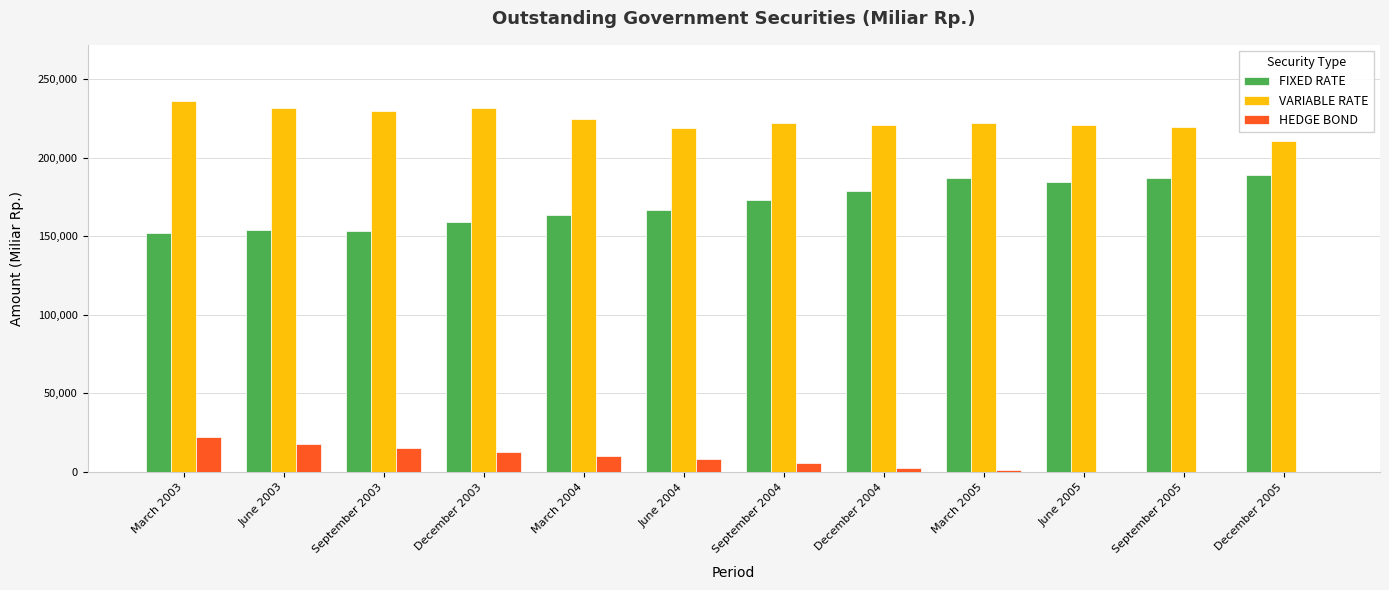

Which series has the widest spread of values?

FIXED RATE